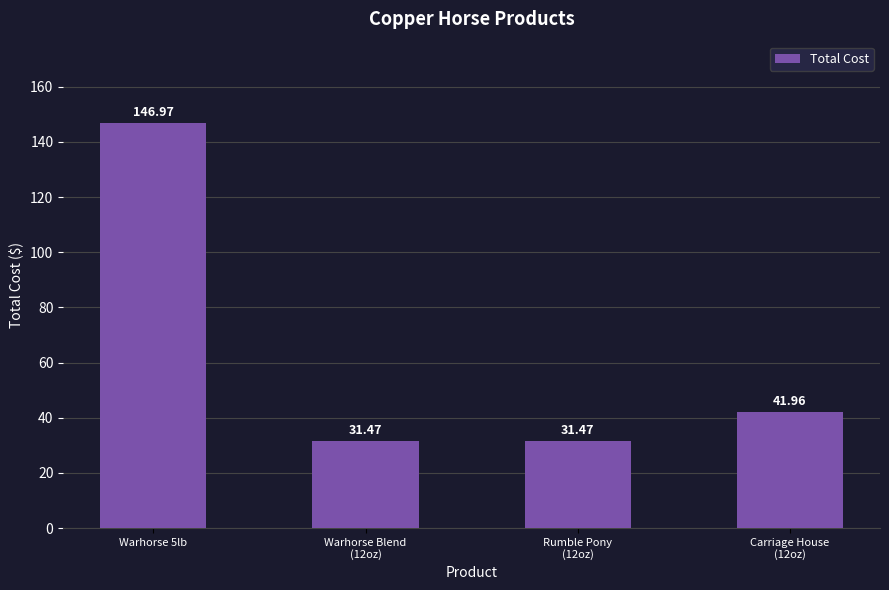

Count the number of data series in this chart.

1